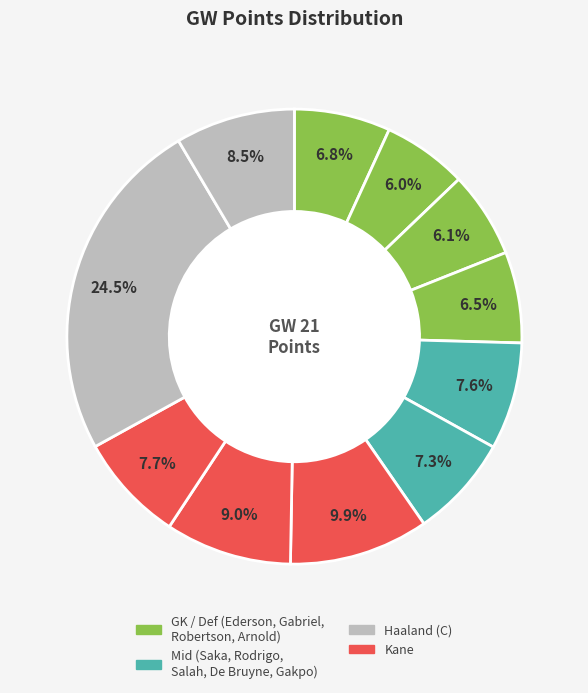

How many slices are in this pie chart?

11